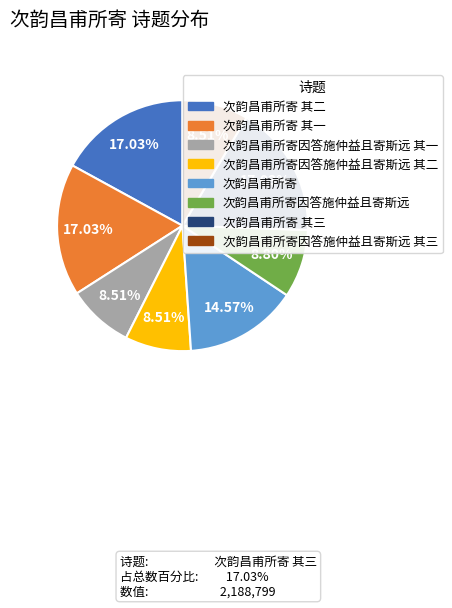

Do 次韵昌甫所寄 其一 and 次韵昌甫所寄因答施仲益且寄斯远 其三 together represent more than half of the pie?

No